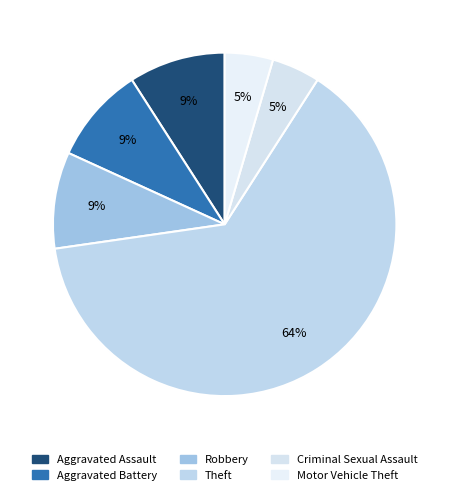

What percentage is NOT represented by Theft?

36.4%